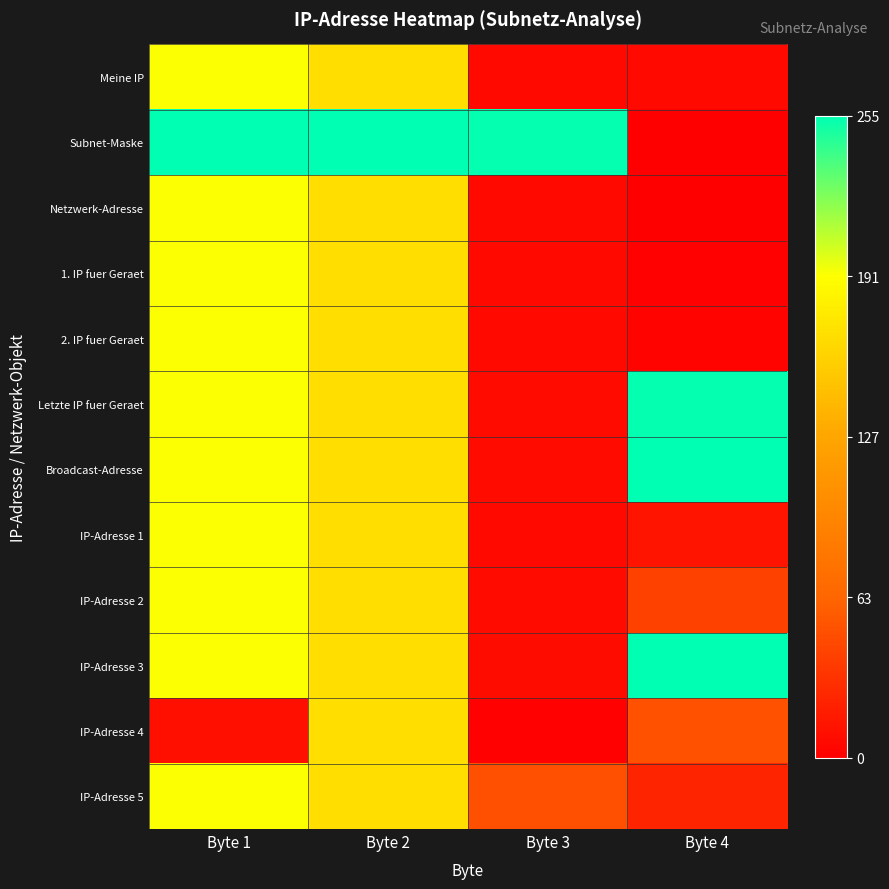

What is the total value across all series at Byte 2?

8.2